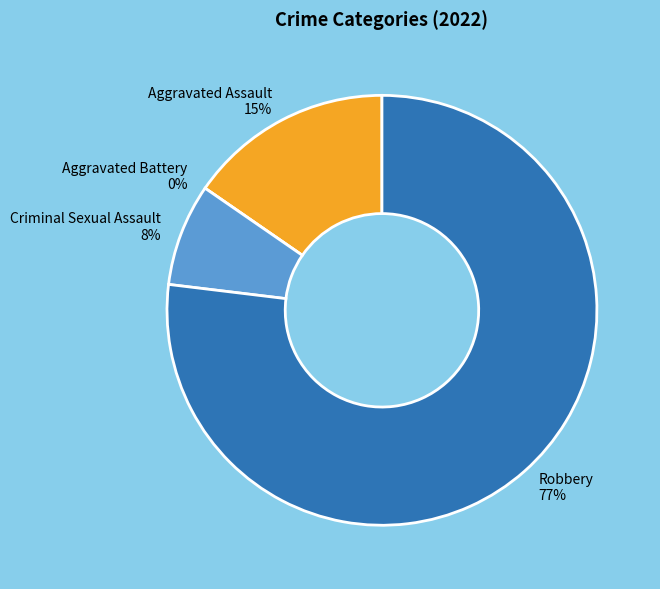

The Robbery slice represents 77% of the pie. True or false?

True